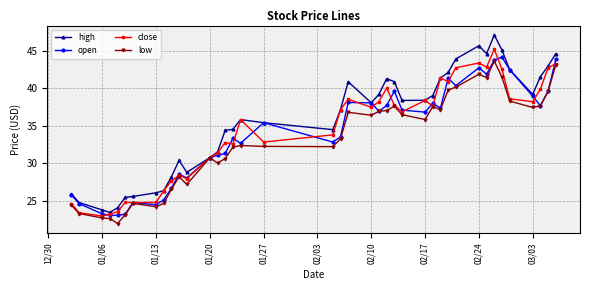

Which series has the largest total across all categories?

high